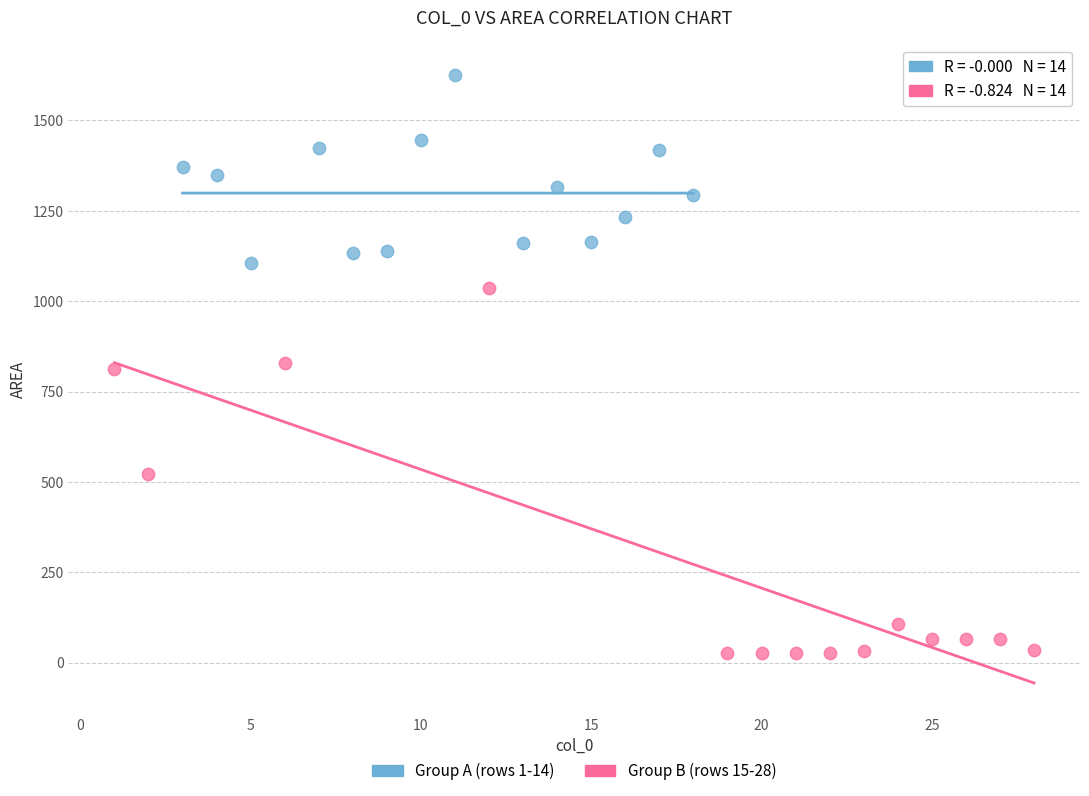

Which series has the widest spread of Y values?

Group B (rows 15-28)